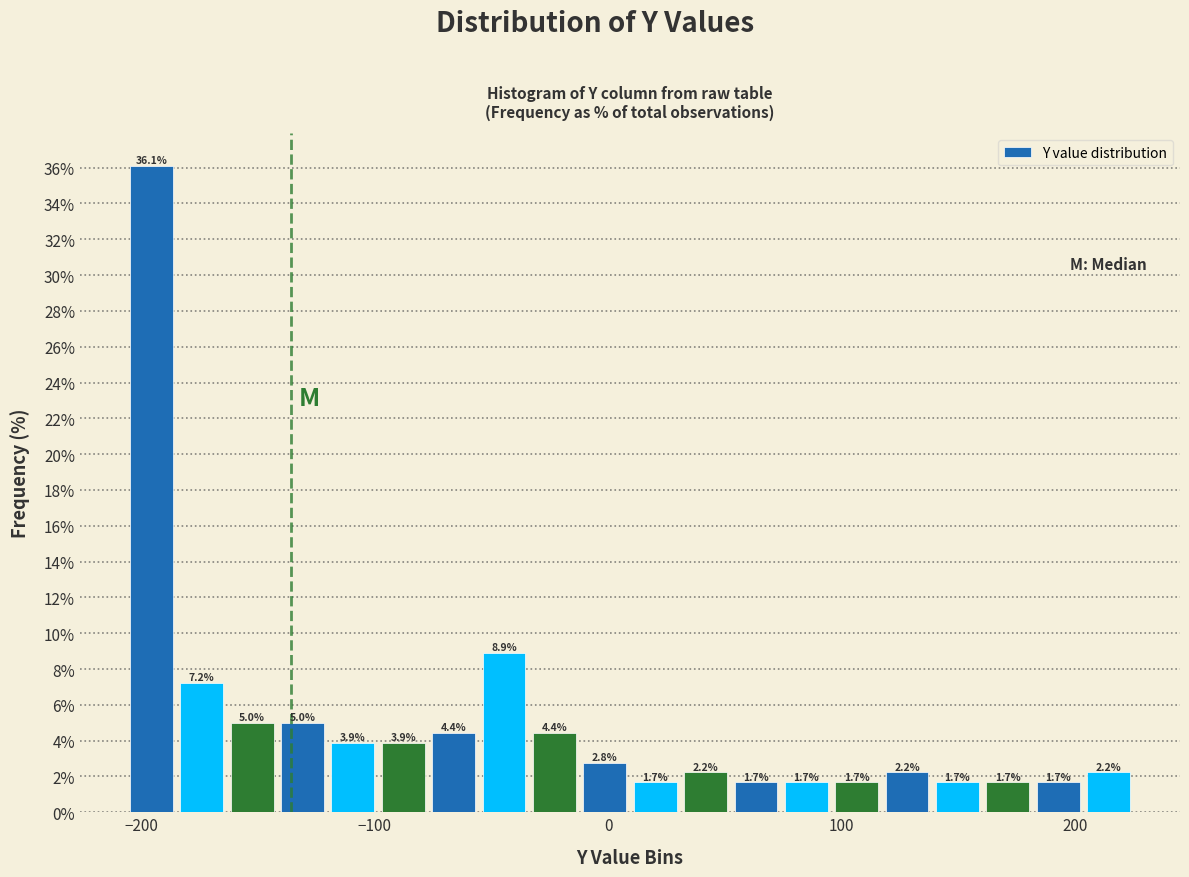

Read against the x-axis, roughly where is the centre of the tallest bar?

-200